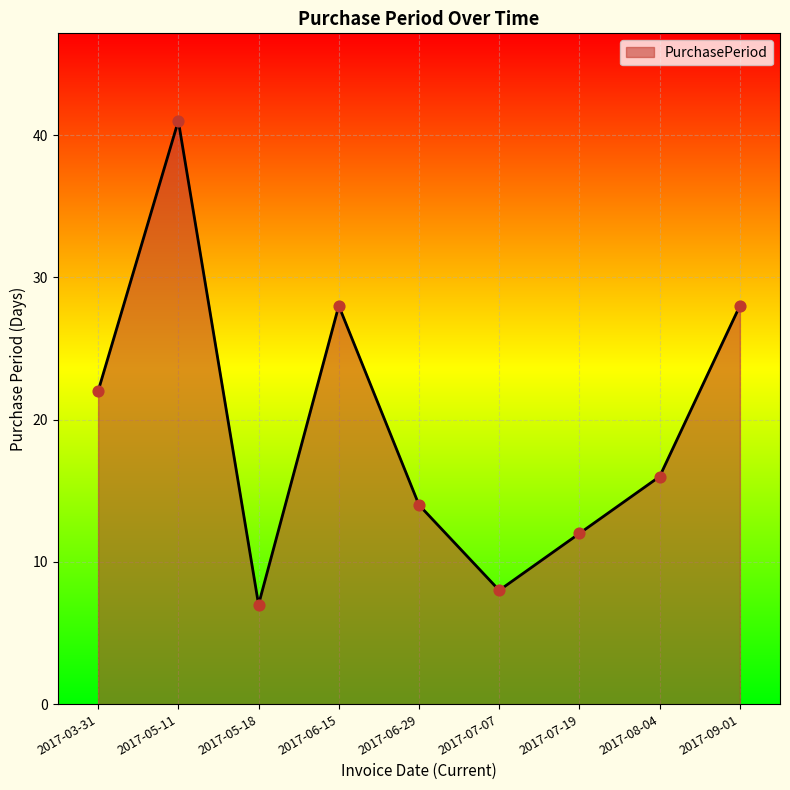

Between 2017-05-11 and 2017-06-15, which is larger?

2017-05-11